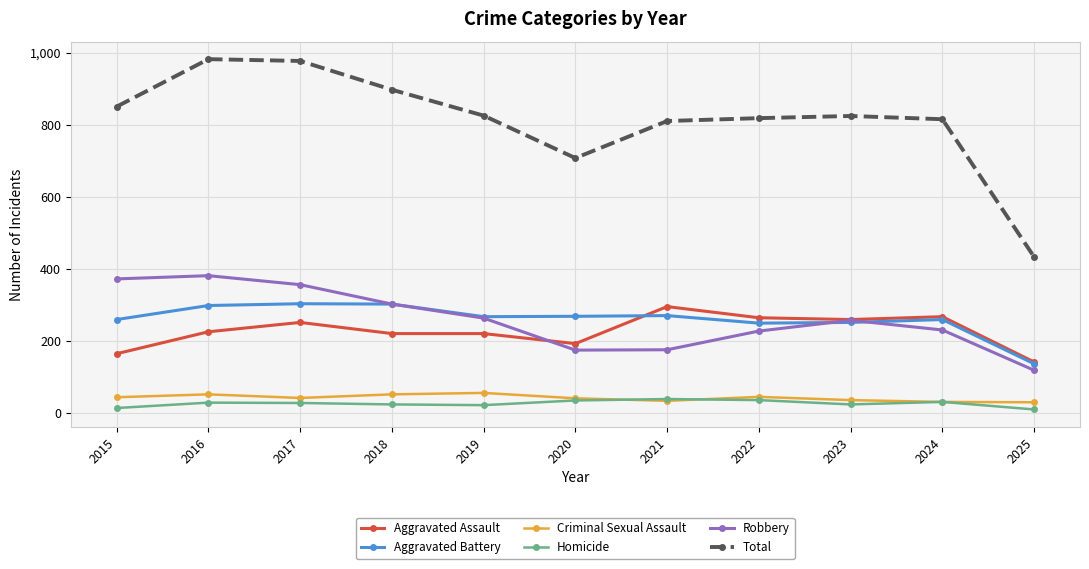

In Robbery, how many points are lower than both neighbors (excluding endpoints)?

1